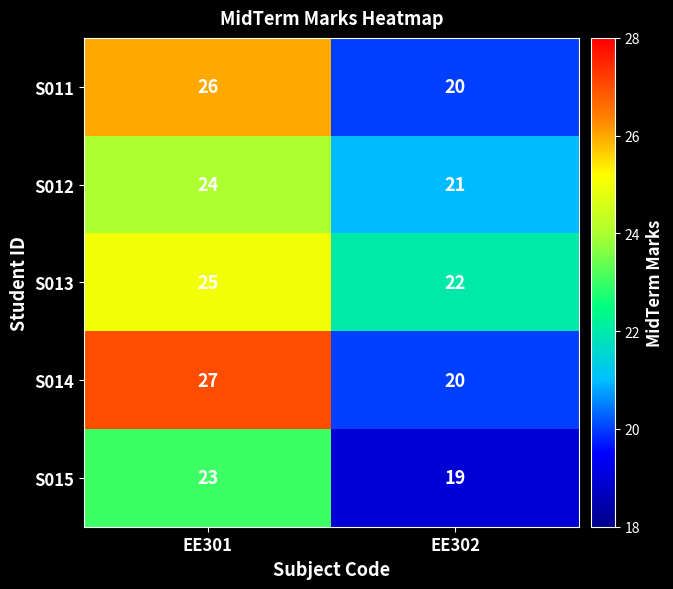

Where is S013 nearest to the value 23?

EE302